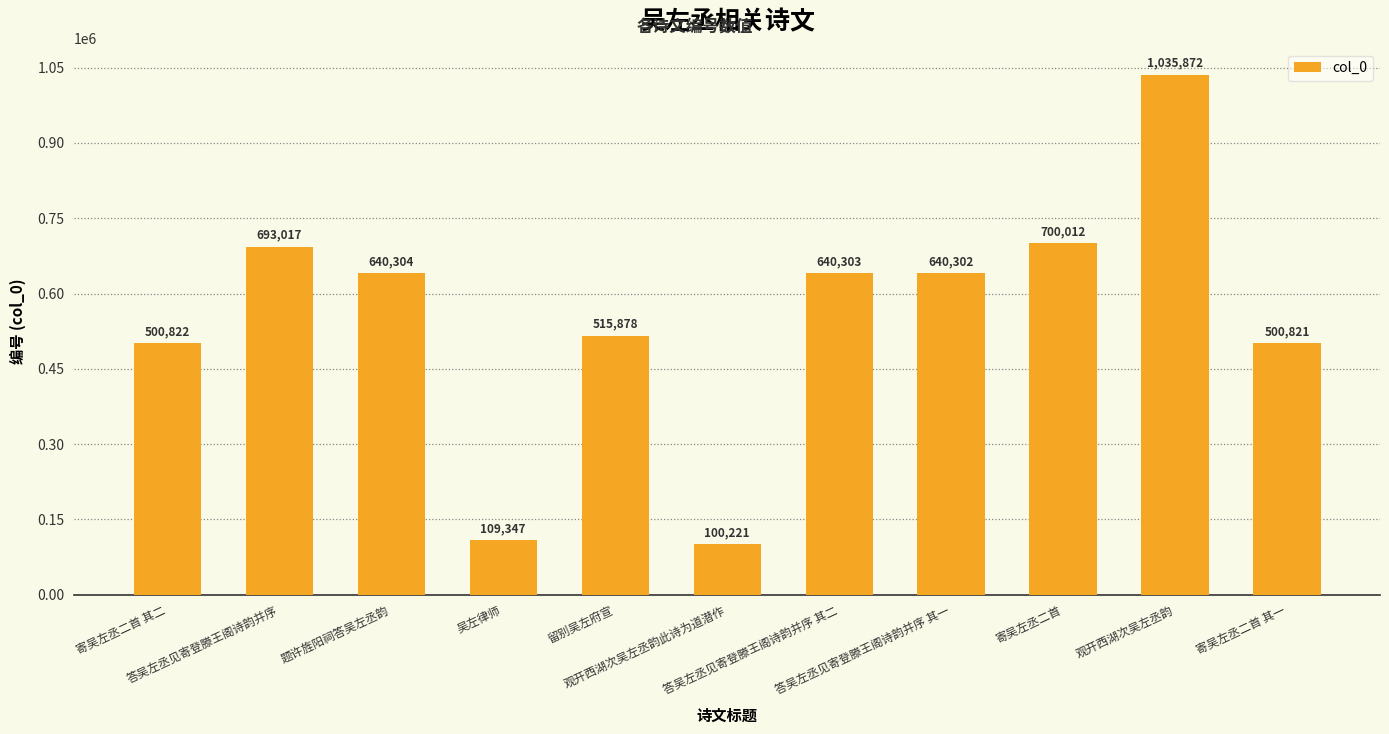

Which has a higher value, 观开西湖次吴左丞韵此诗为道潜作 or 留别吴左府宣?

留别吴左府宣